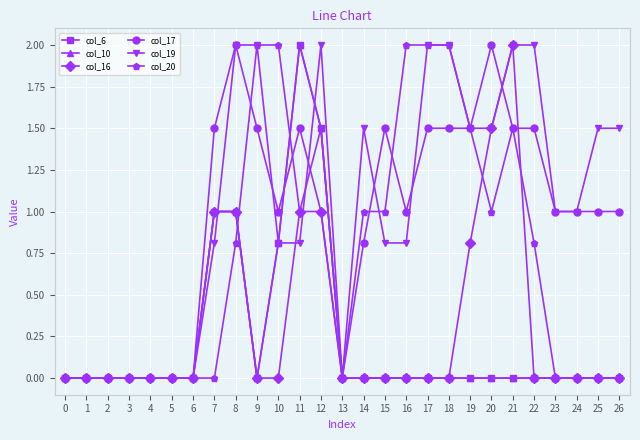

In col_20, how many points are higher than both neighbors (excluding endpoints)?

2